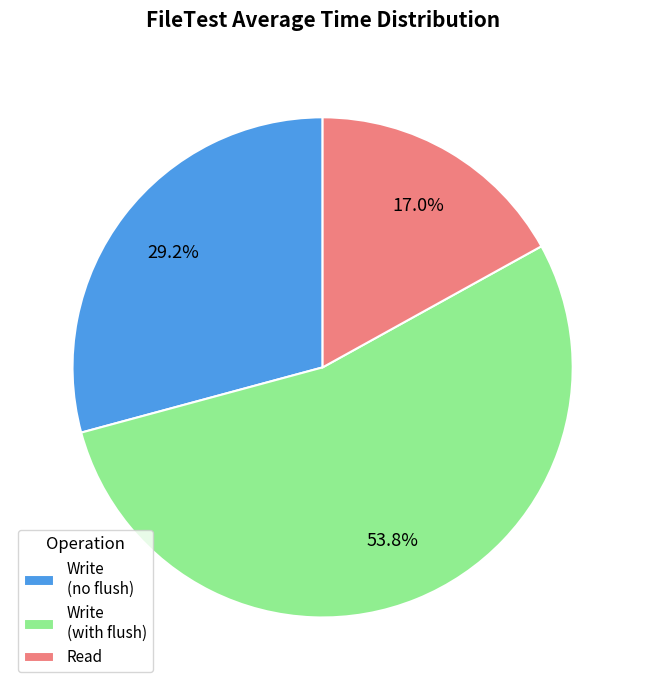

To the nearest percent, what is the average slice percentage?

33%